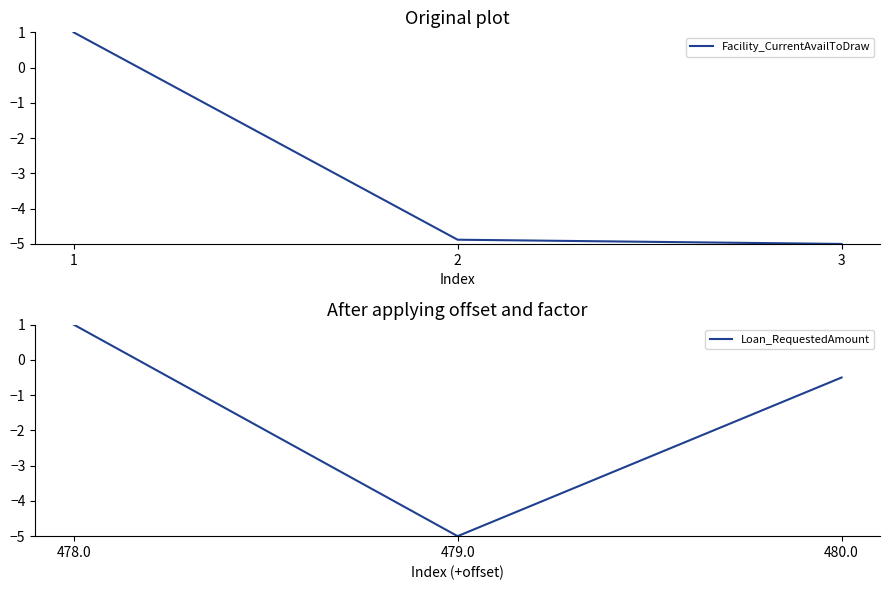

What is the difference between the Facility_CurrentAvailToDraw values at 1 and 2?

5.9